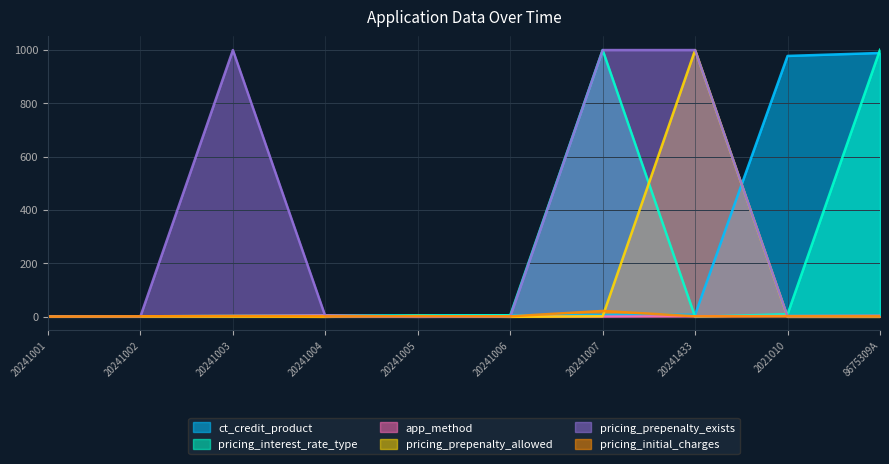

Reading left to right, transcribe all the data shown in this chart.

ct_credit_product: 1	2	3	4	5	6	7	8	977	988
pricing_interest_rate_type: 1	2	3	4	5	6	999	0	10	1000
app_method: 1	2	3	5	1	1	1	2	3	4
pricing_prepenalty_allowed: 1	2	1	0	3	0	2	999	0	0
pricing_prepenalty_exists: 1	2	999	2	0	1	999	999	1	2
pricing_initial_charges: 1	2	3	2	2	2	22	2	2	2